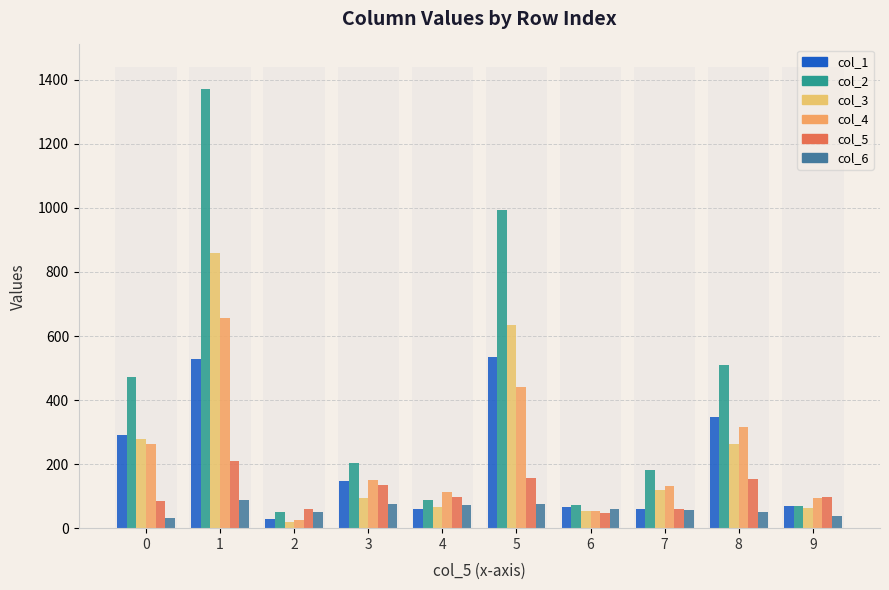

Does the chart contain any negative values?

No